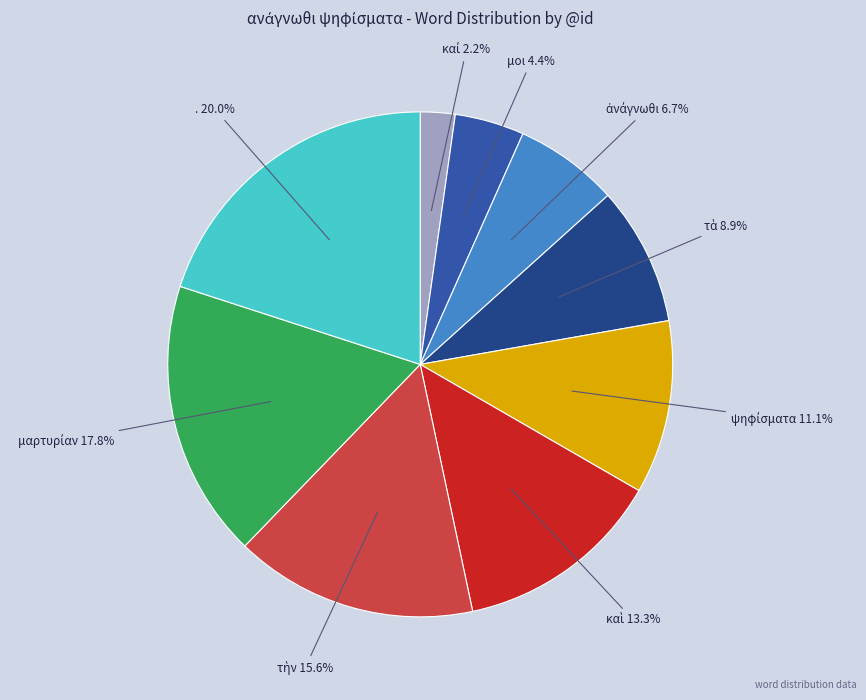

Does any single category account for the majority?

No